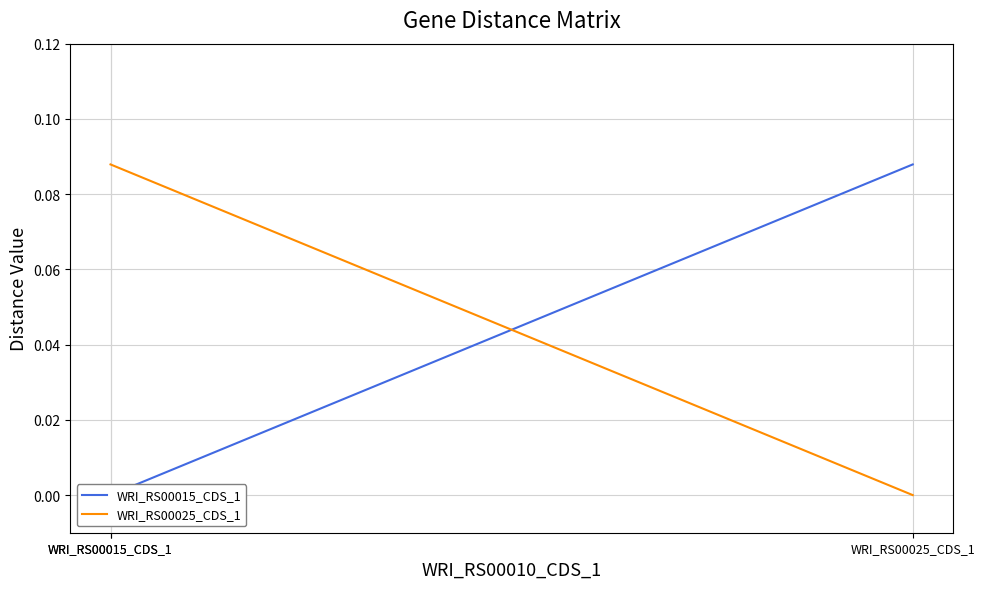

Which series has the widest spread of values?

WRI_RS00015_CDS_1